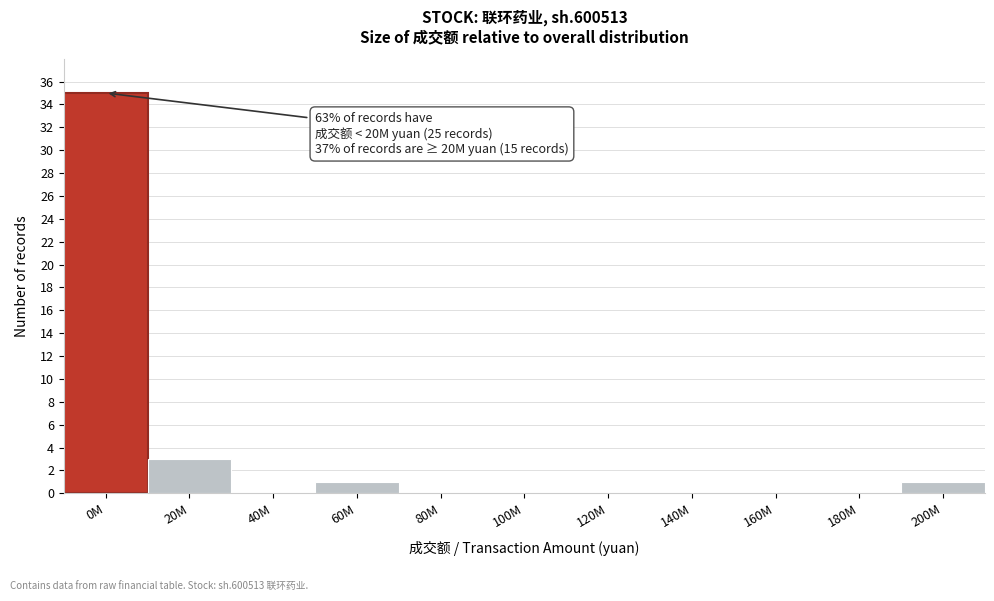

Reading left to right, what are all the values shown in this chart?

0M=35	20M=3	40M=0	60M=1	80M=0	100M=0	120M=0	140M=0	160M=0	180M=0	200M=1